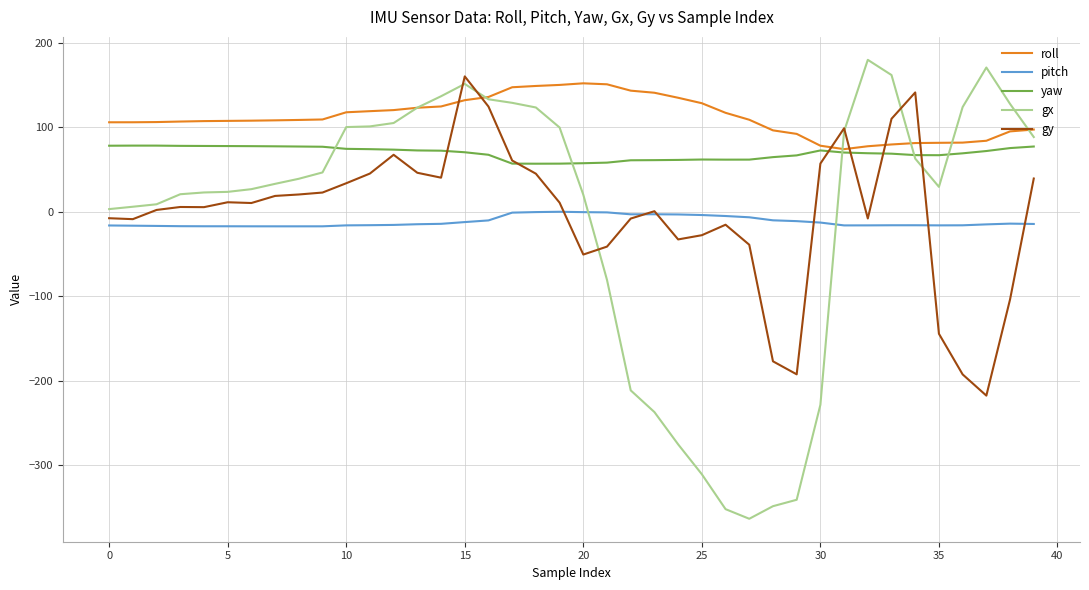

Which series has the largest range (max minus min)?

gx